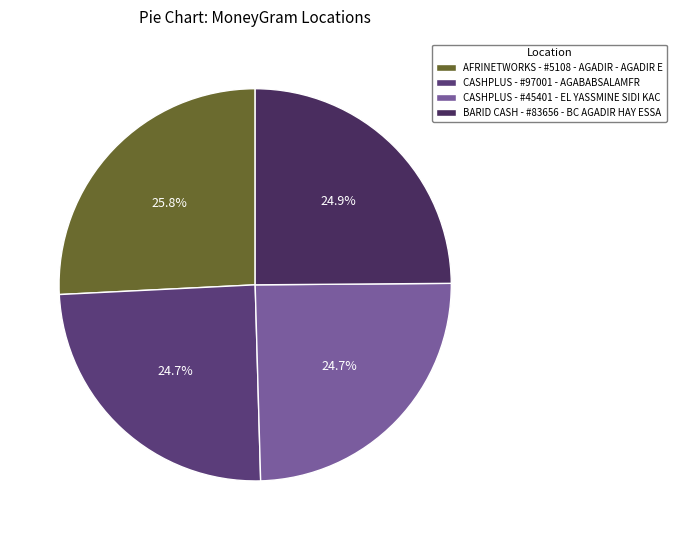

To the nearest percent, what is the combined percentage of CASHPLUS - #45401 - EL YASSMINE SIDI KAC and BARID CASH - #83656 - BC AGADIR HAY ESSA?

50%